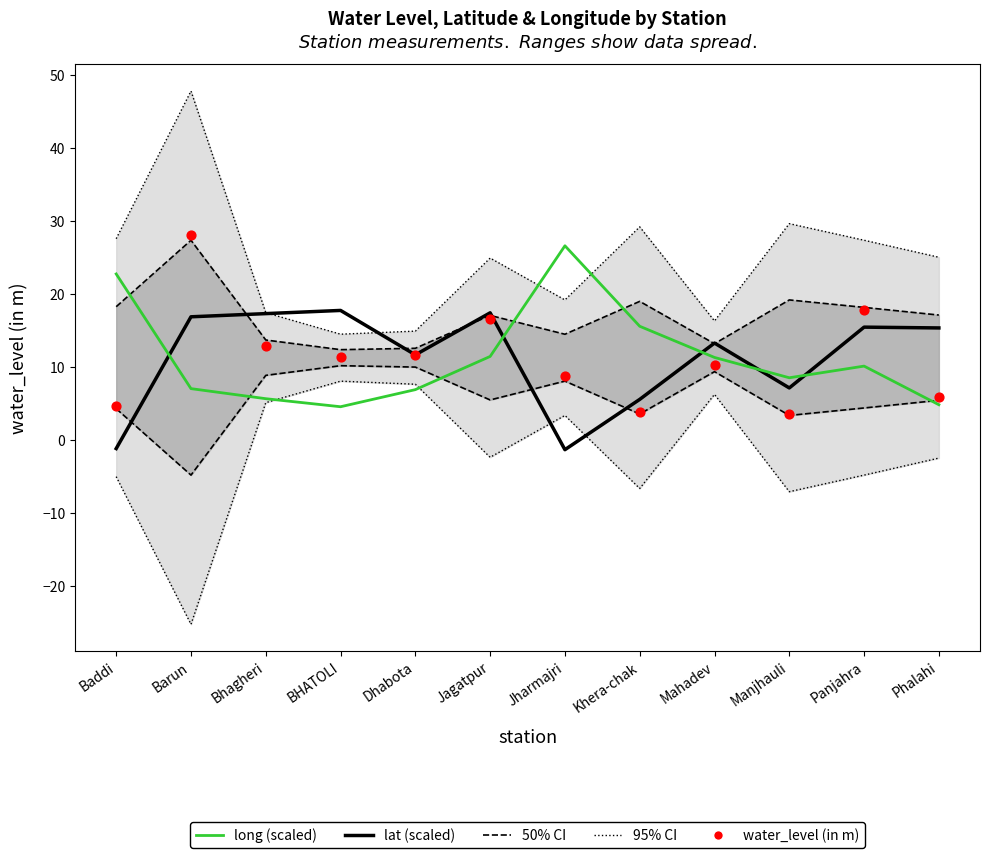

Which series reaches the minimum Y coordinate?

lat (scaled)